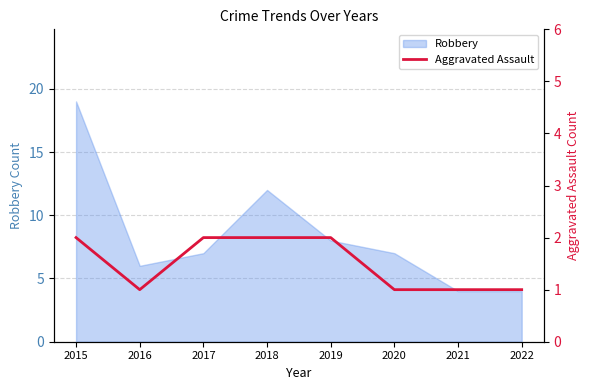

Count the values in the range 1 to 2.

8